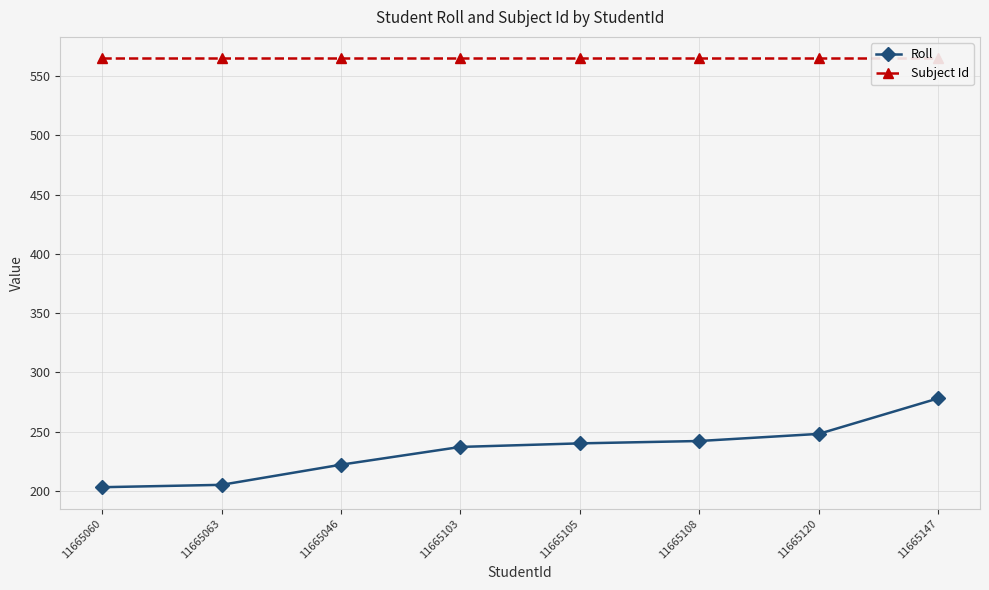

True or false: Subject Id has a value of 565 at 11665120.

True